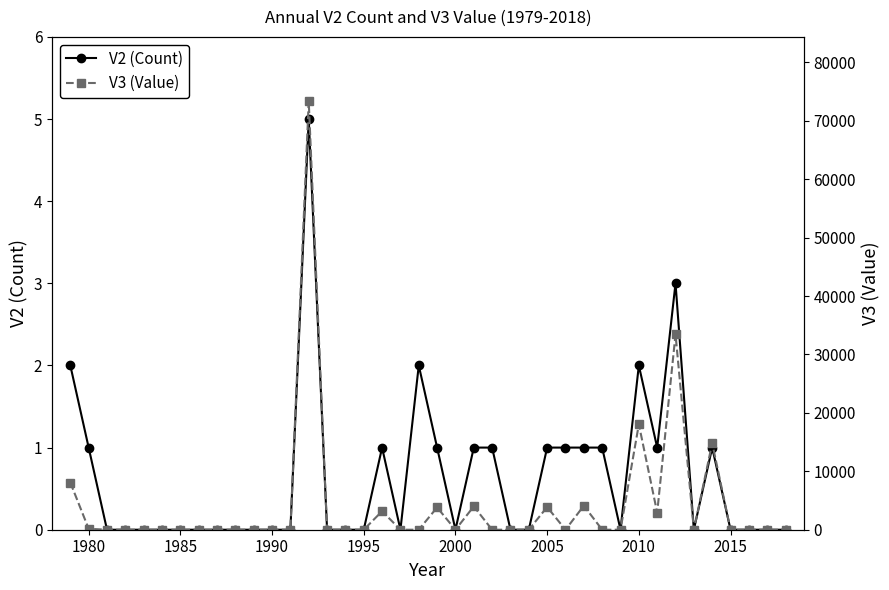

The value of V2 (Count) at 2000 is 0. True or false?

True